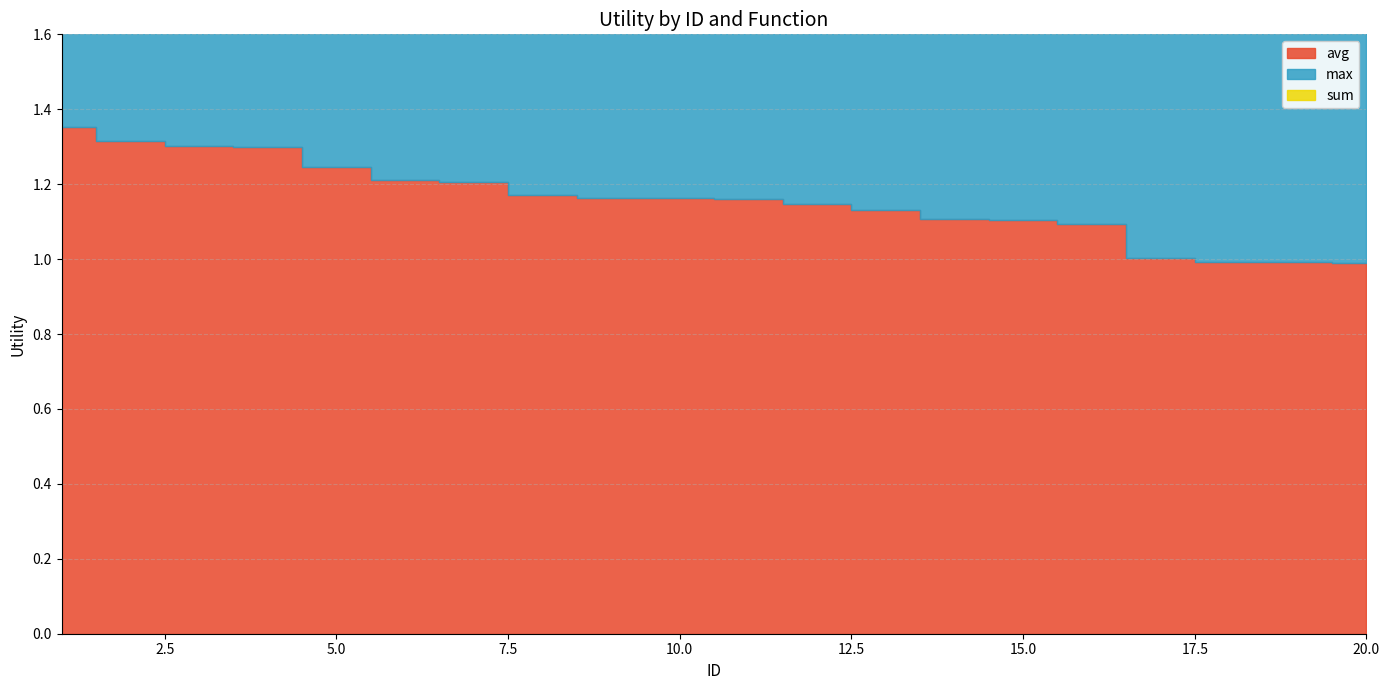

What is the maximum value for avg?

1.4